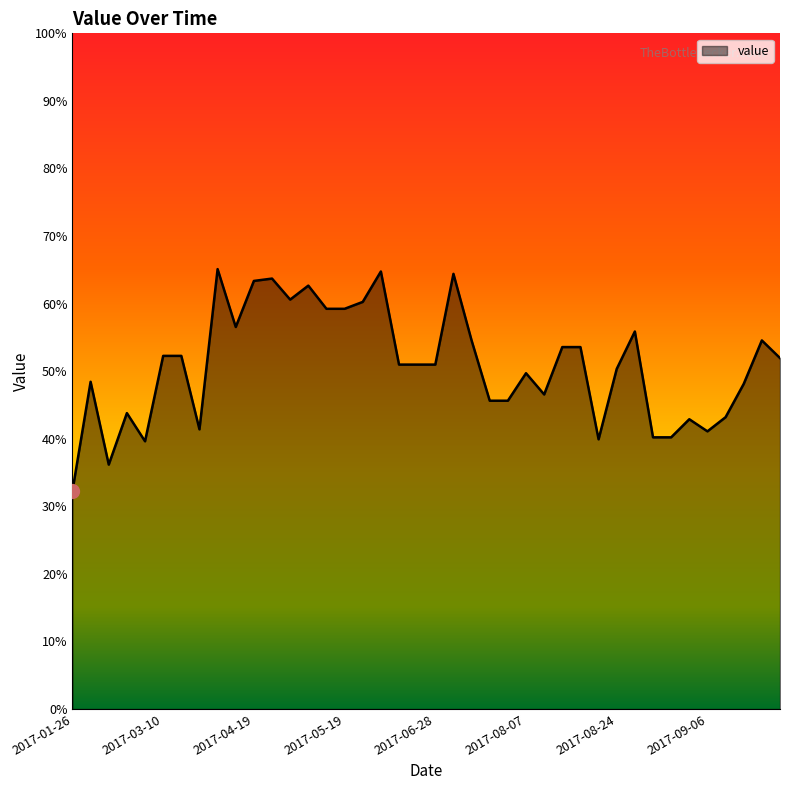

What is the smallest value displayed?

32.3